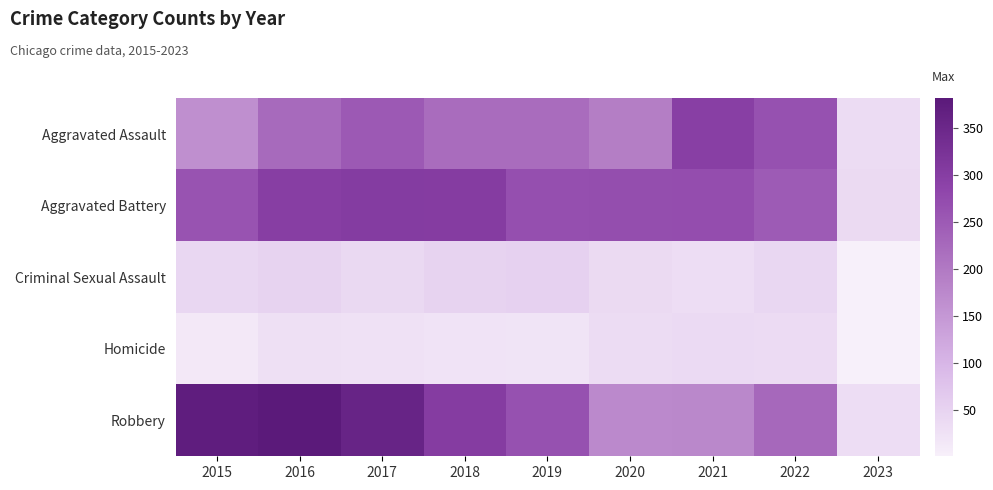

At which category does the chart reach its peak across all series?

2016